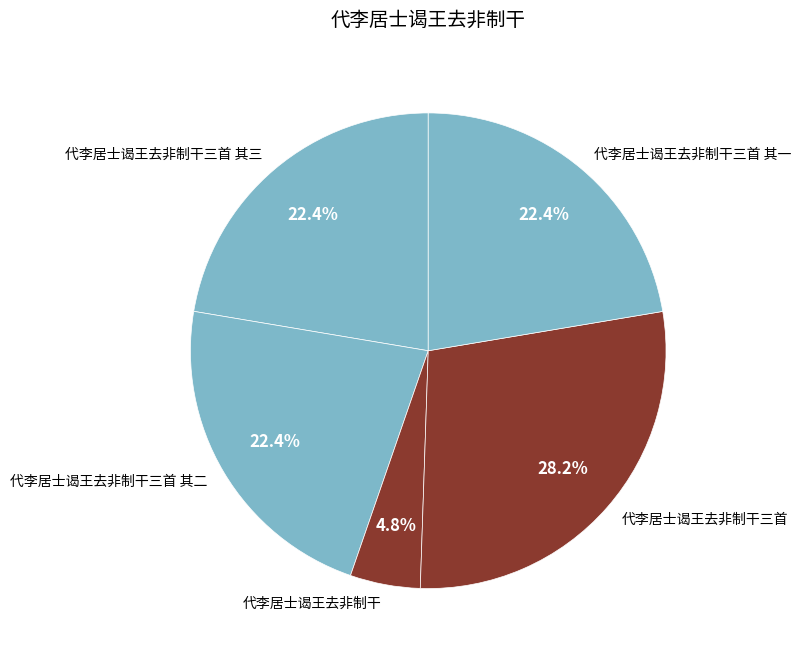

What percentage is NOT represented by 代李居士谒王去非制干三首 其一?

77.6%